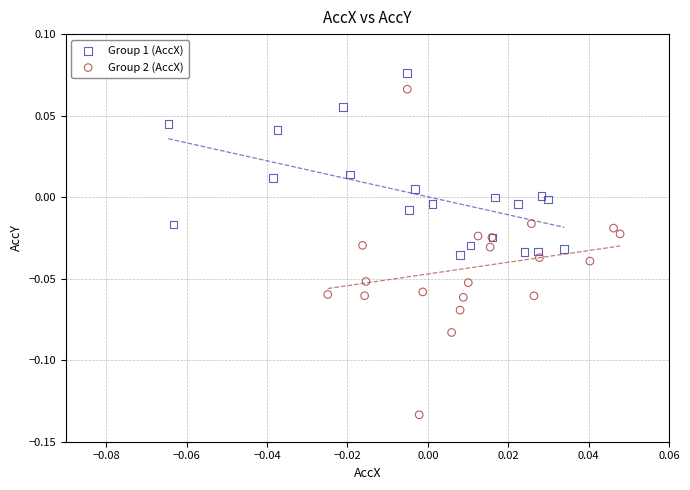

Which series has the largest Y range (max minus min)?

Group 2 (AccX)